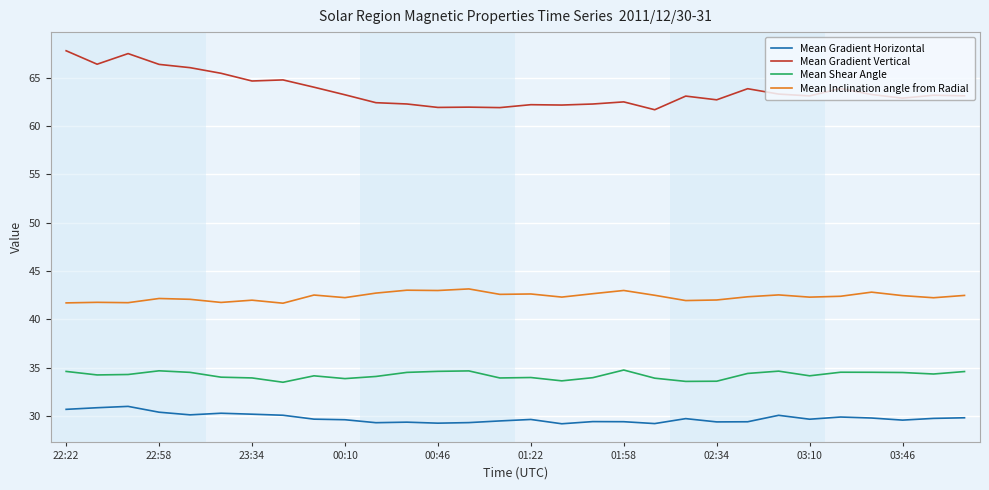

True or false: Mean Gradient Vertical and Mean Shear Angle intersect in this chart.

False